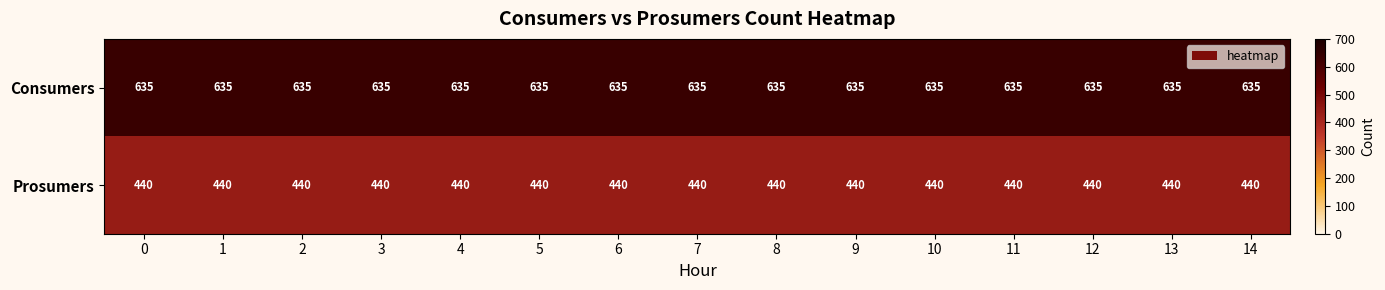

What is the difference between the highest and lowest values at 3?

195